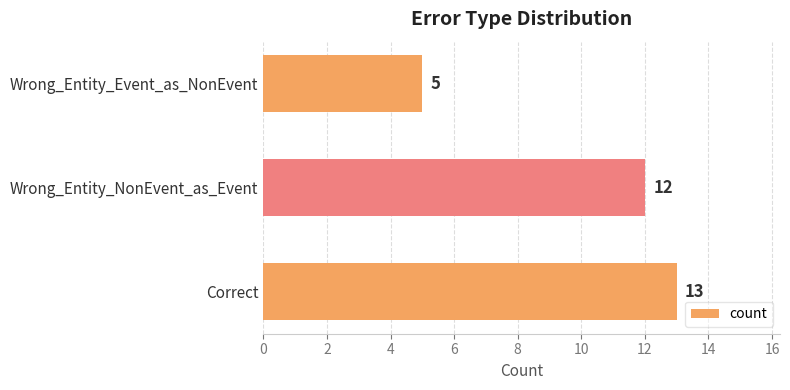

Approximately how many times larger is the value at Wrong_Entity_NonEvent_as_Event compared to Correct?

0.9